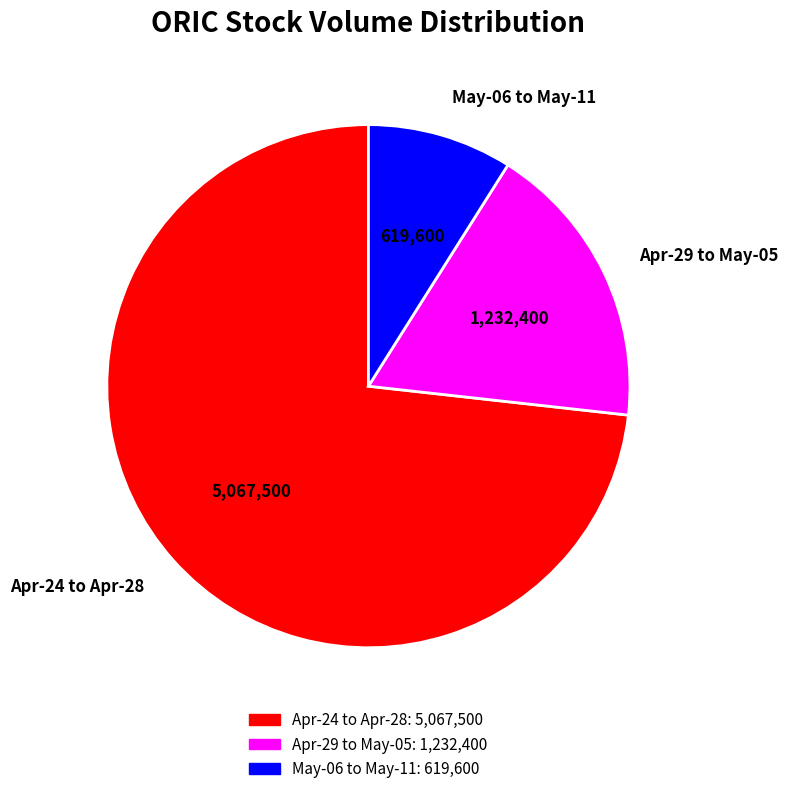

How many segments does this pie chart have?

3